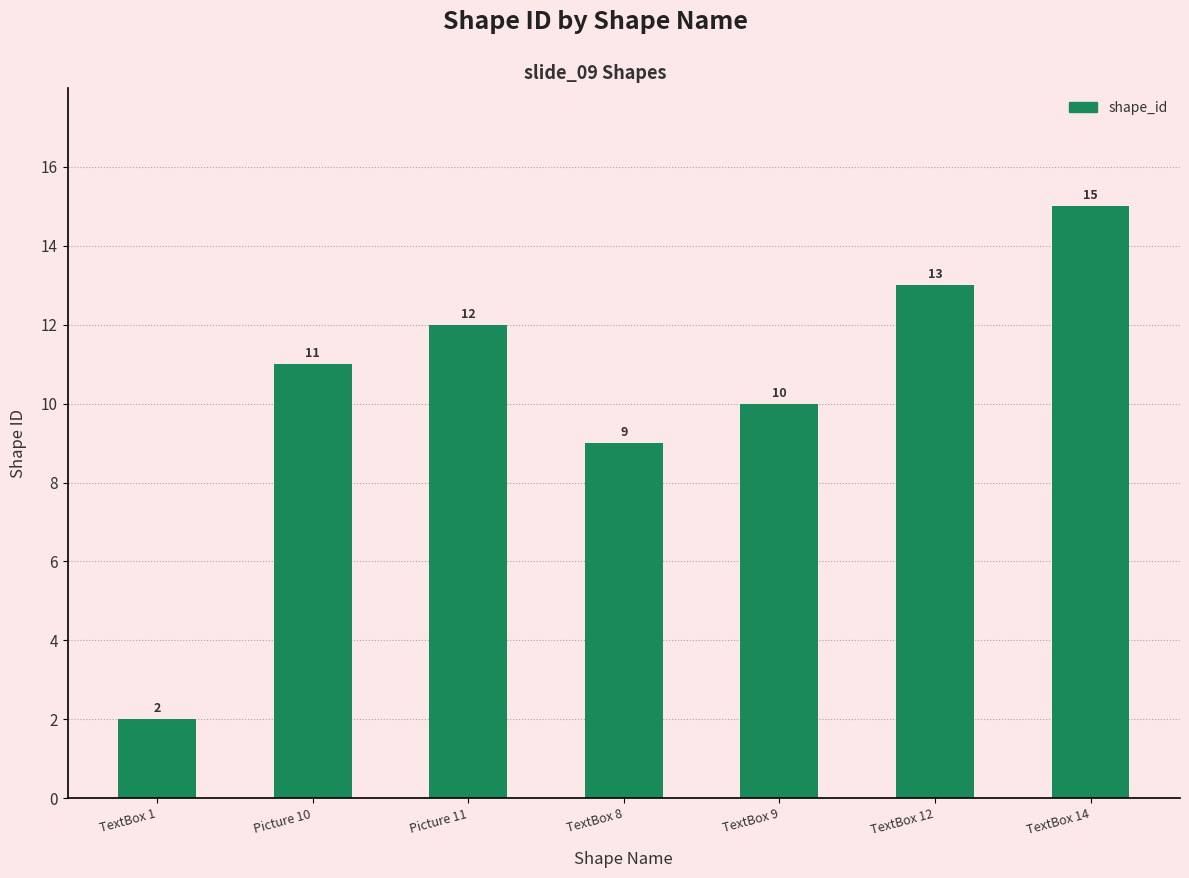

Is it true that the value at TextBox 1 is 2?

True